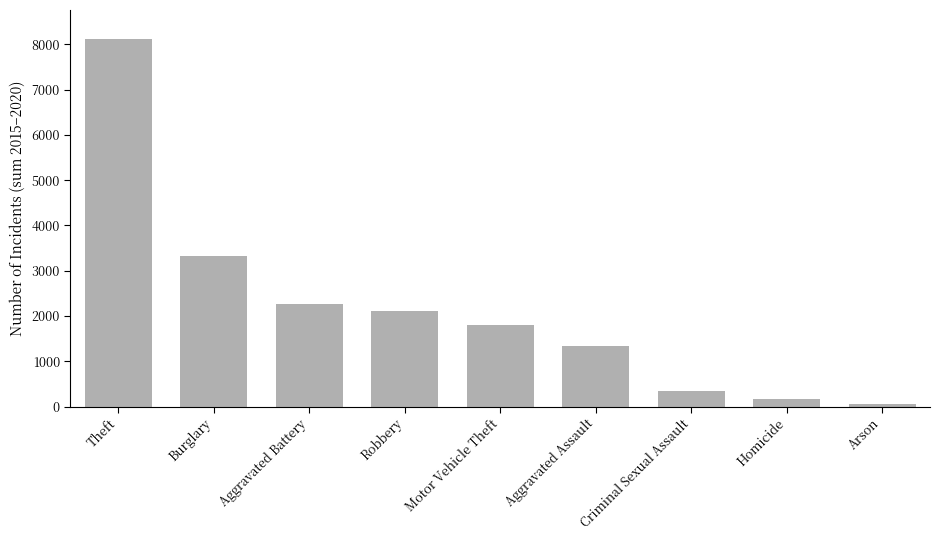

What is the sum of the values at Arson and Homicide?

224